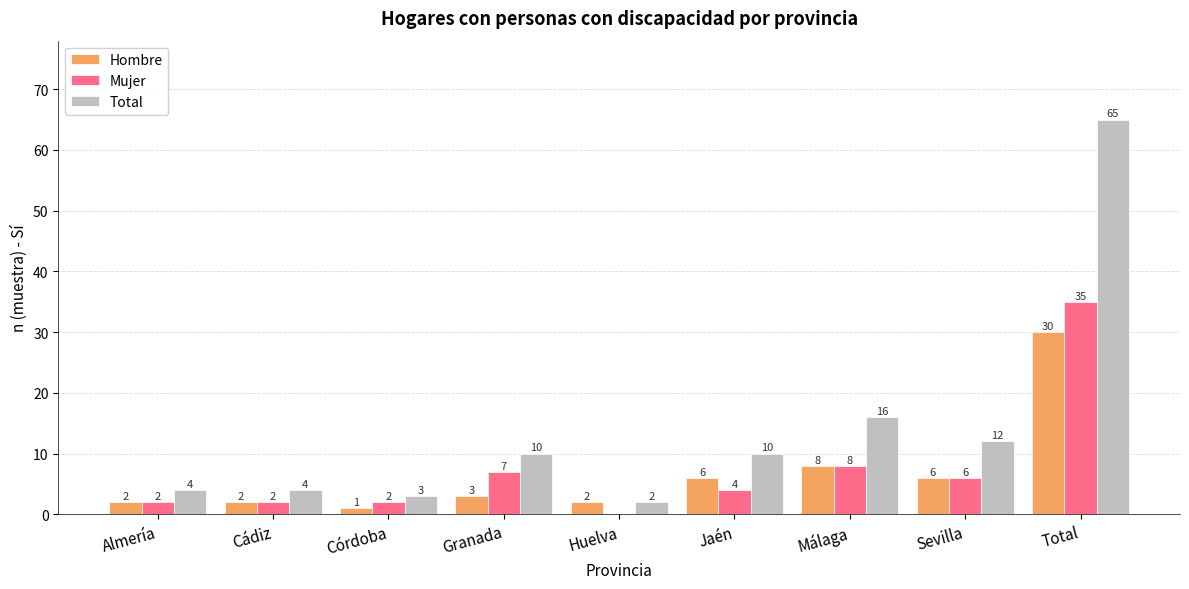

True or false: Hombre has a value of 12 at Málaga.

False